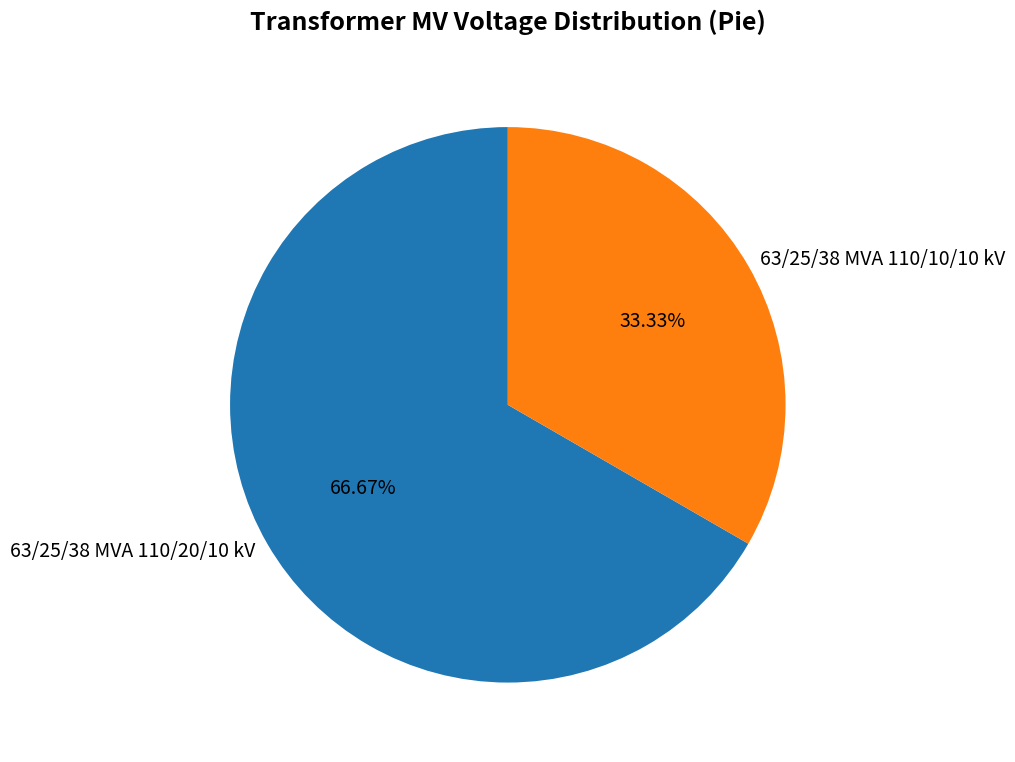

Which category has the smallest portion of the pie?

63/25/38 MVA 110/10/10 kV